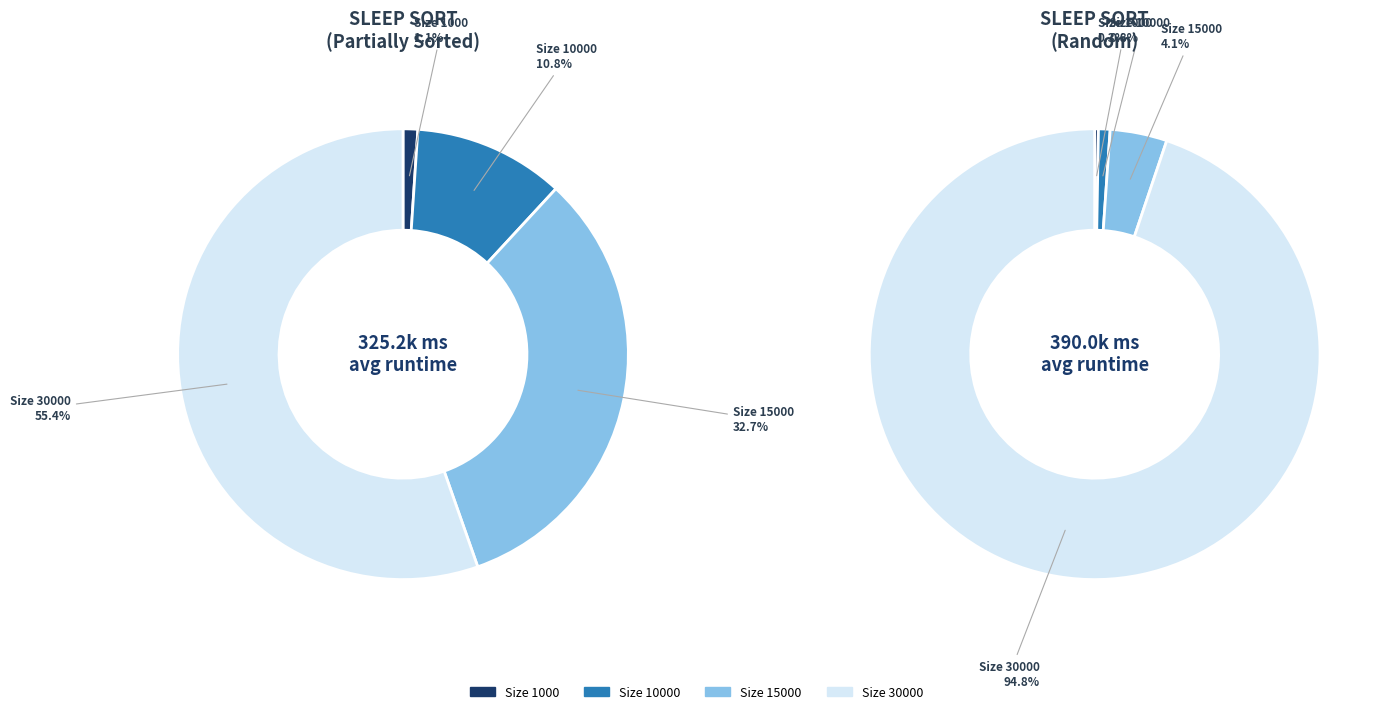

The Size 10000 slice represents 3% of the pie. True or false?

False